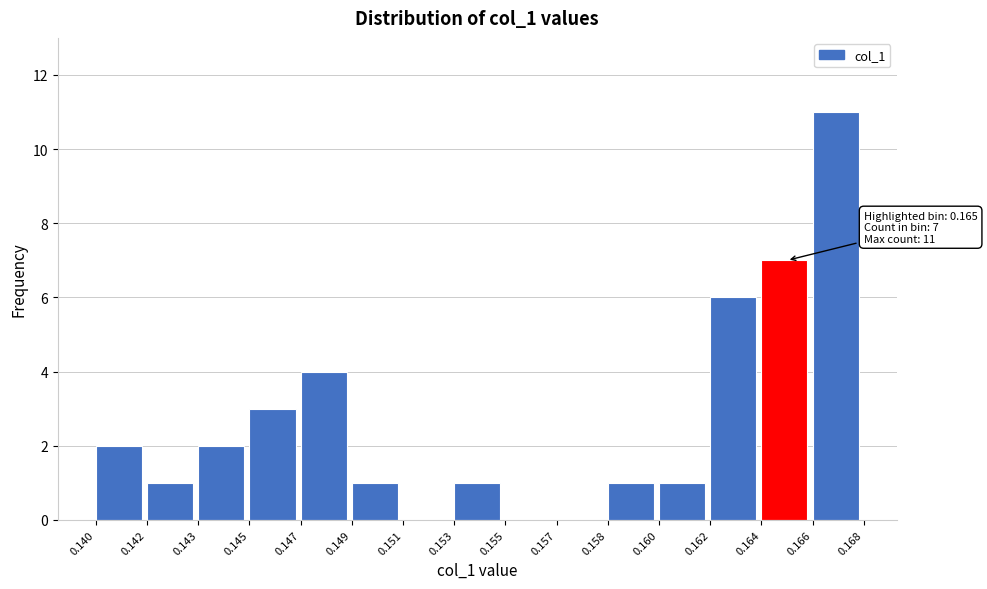

Reading right to left, what are all the values shown in this chart?

0.166=11	0.164=7	0.162=6	0.160=1	0.158=1	0.157=0	0.155=0	0.153=1	0.151=0	0.149=1	0.147=4	0.145=3	0.143=2	0.142=1	0.140=2